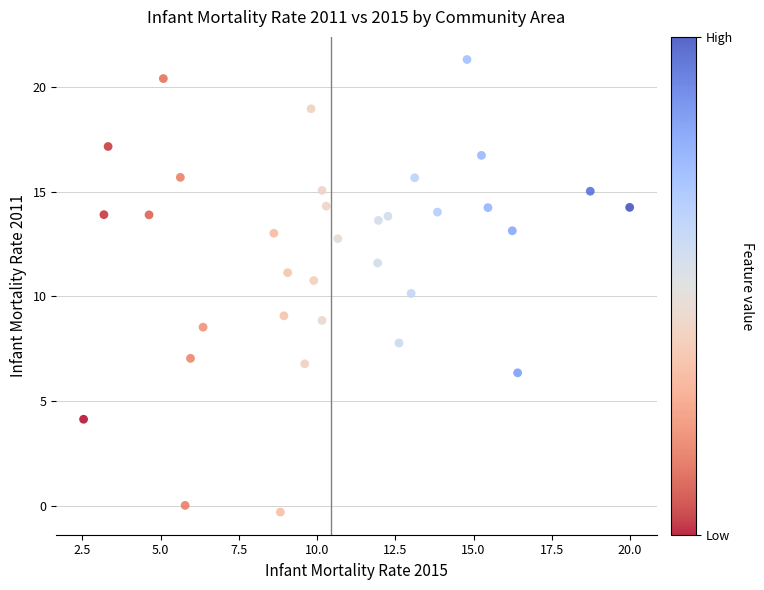

What is the range of Y values (max minus min)?

21.6